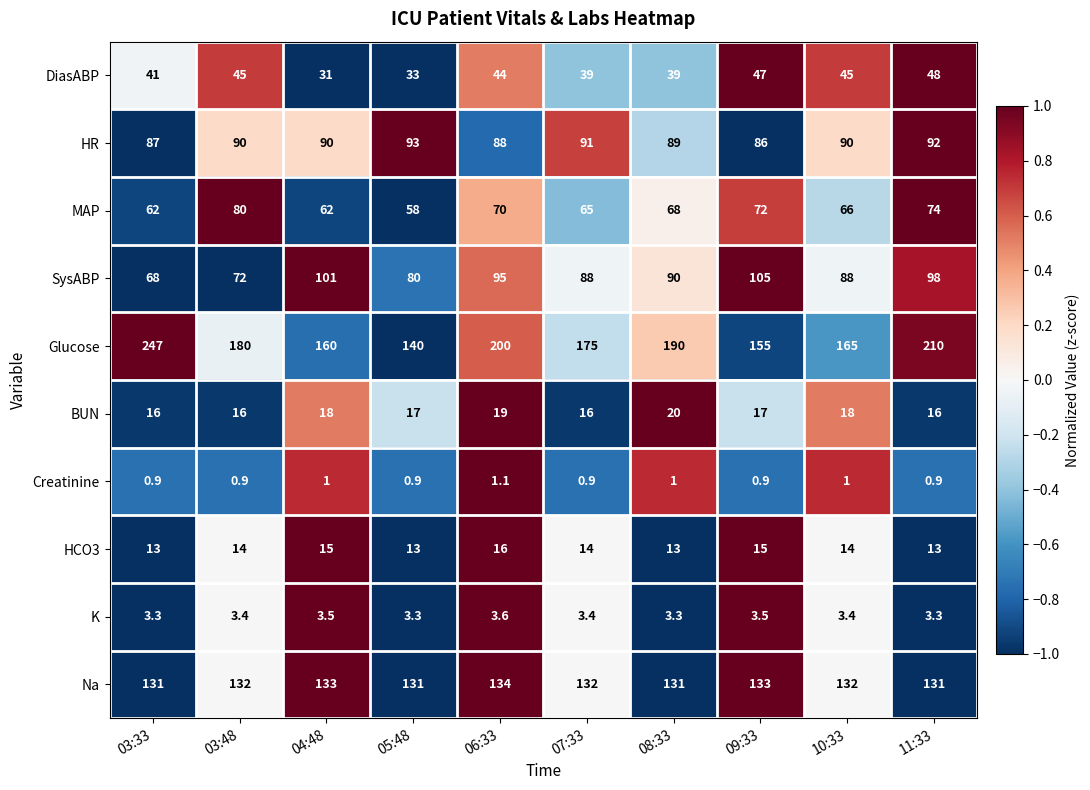

Rank the series by their maximum value, from lowest to highest.

Creatinine, K, HCO3, BUN, DiasABP, MAP, HR, SysABP, Na, Glucose